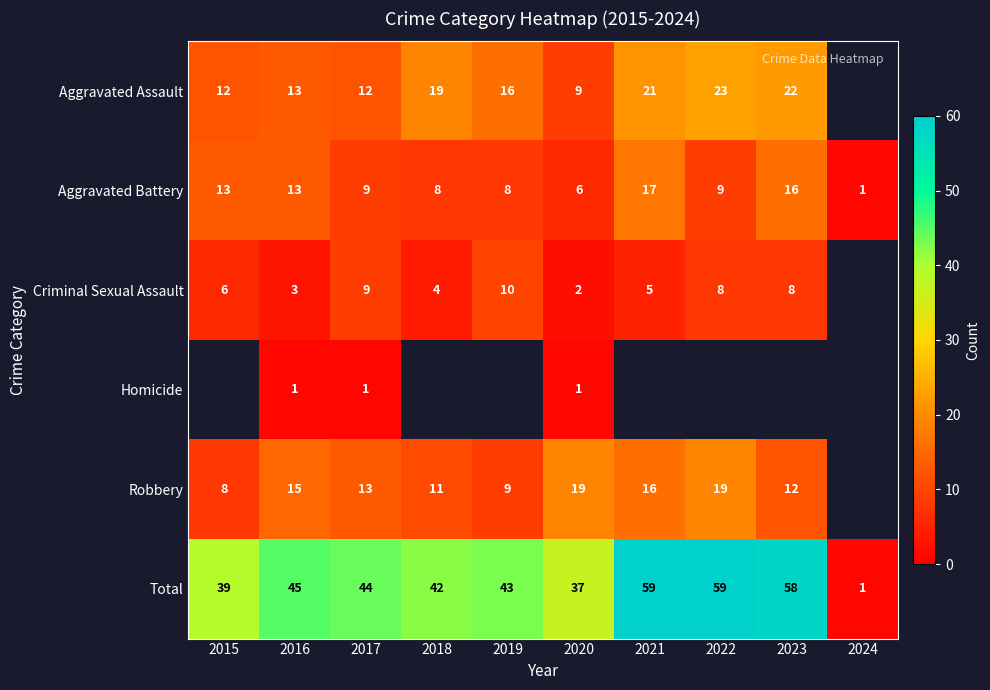

At which label does Aggravated Battery reach its minimum?

2024